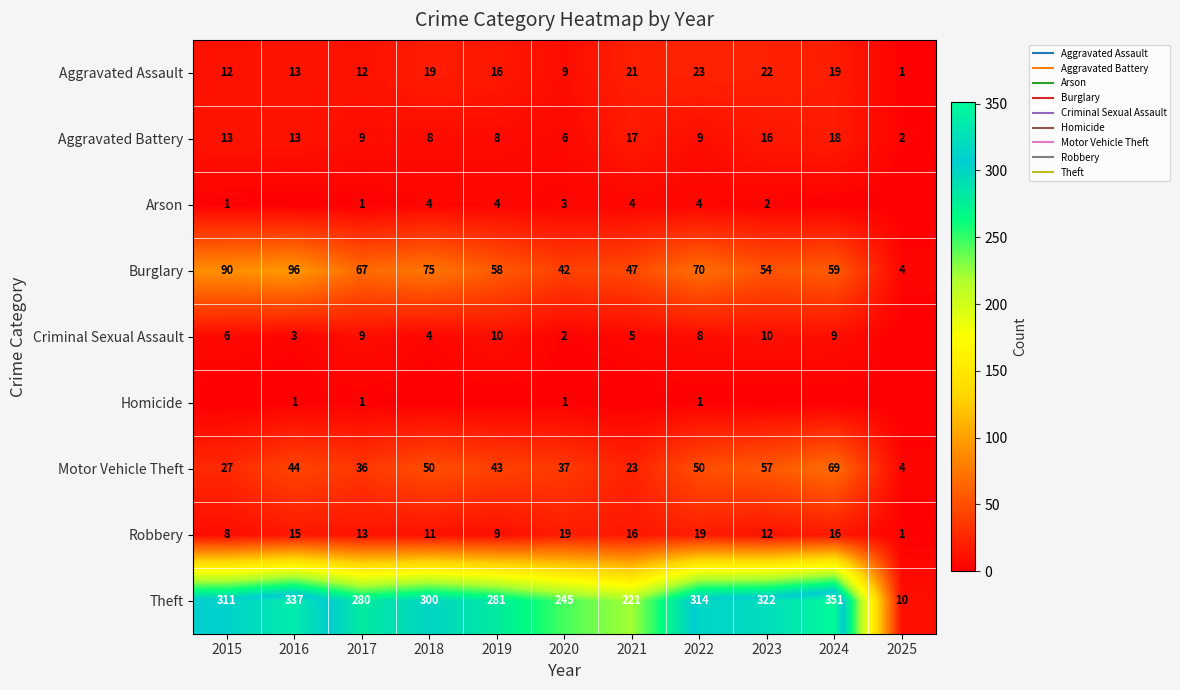

True or false: Theft has a value of 314 at 2022.

True